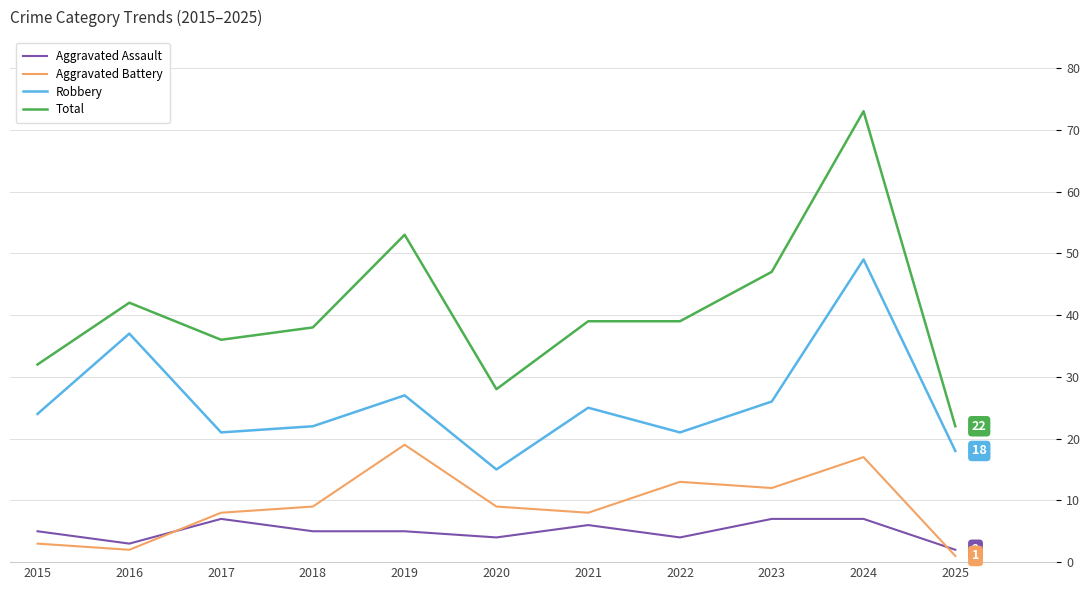

What is the difference between the Aggravated Assault values at 2015 and 2017?

2